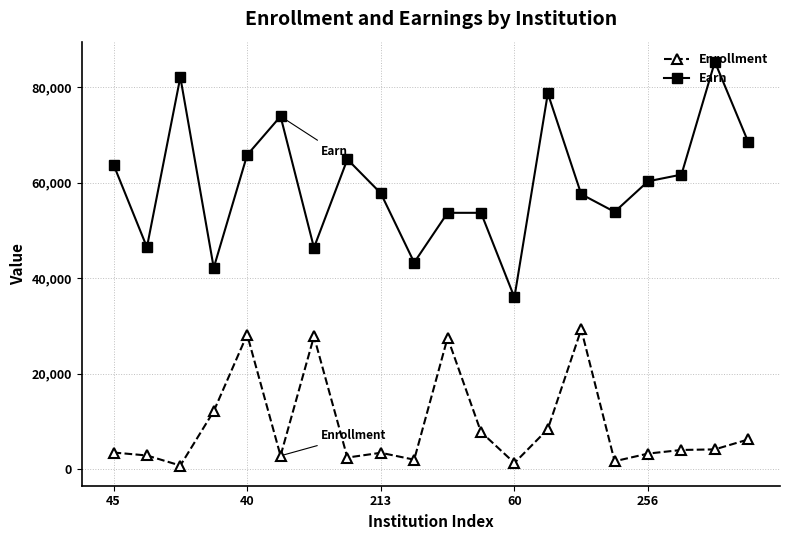

True or false: Earn and Enrollment cross at least once.

False